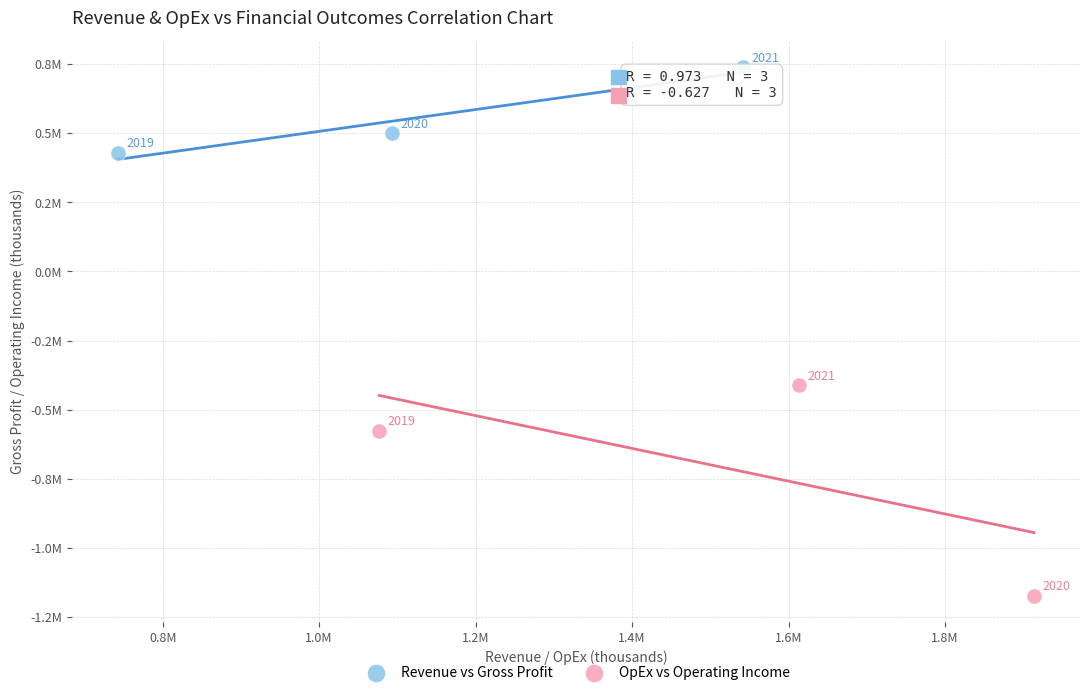

What are all the series names shown in the legend?

Revenue vs Gross Profit, OpEx vs Operating Income